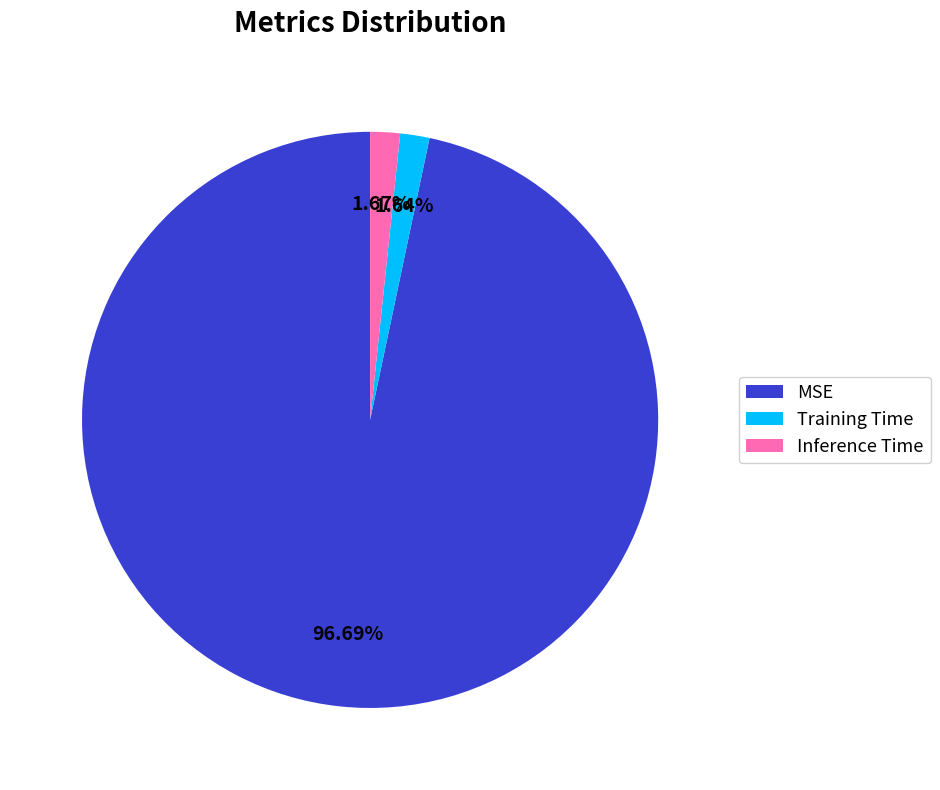

What is the largest slice in the pie chart?

MSE